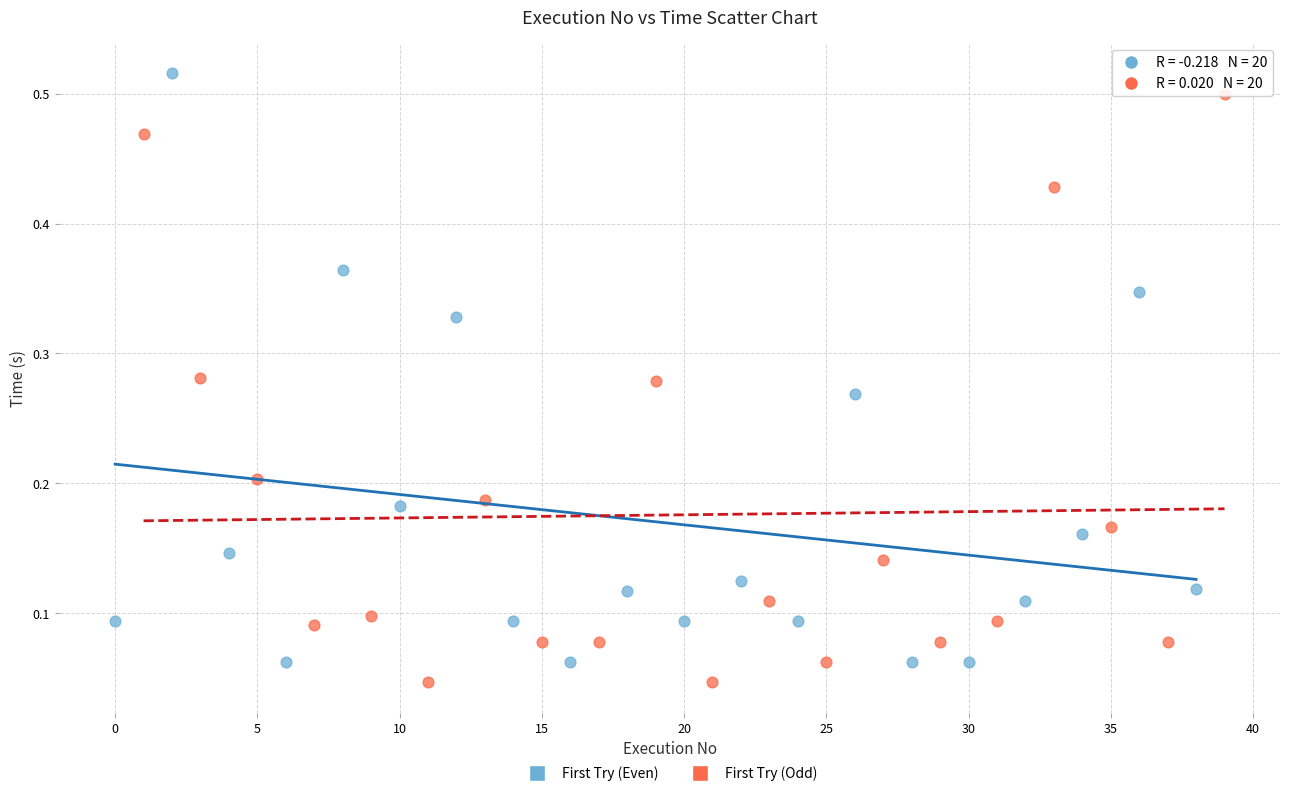

What are all the series names shown in the legend?

First Try (Even), First Try (Odd)